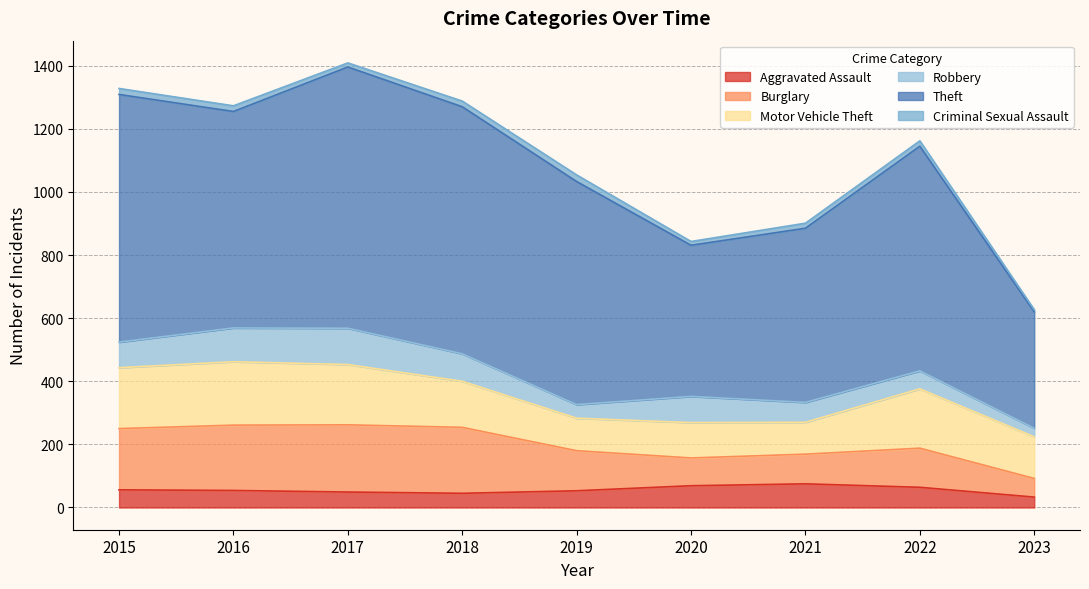

What is the minimum value shown in the chart?

7